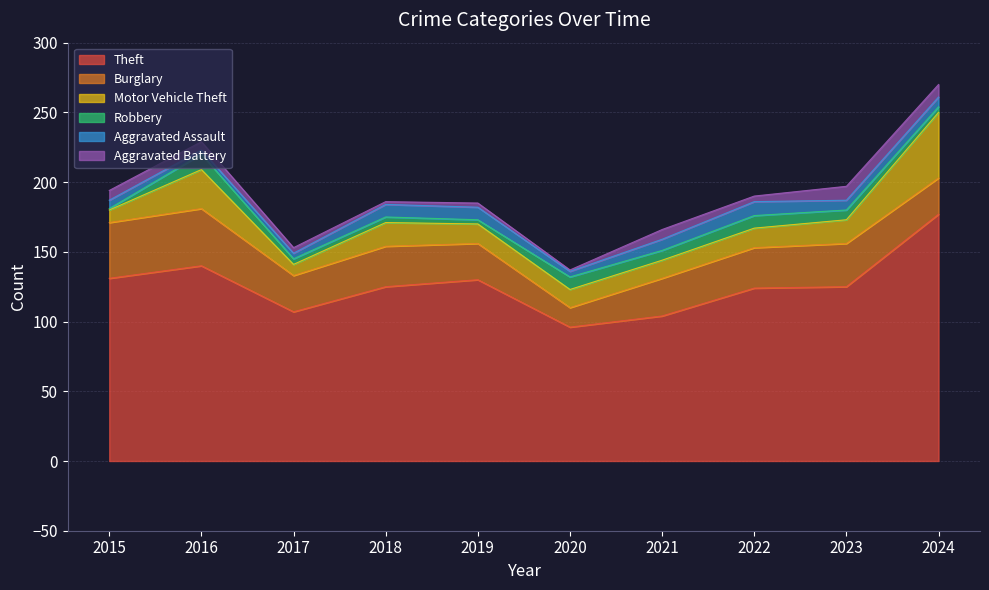

What are all the series names shown in the legend?

Theft, Burglary, Motor Vehicle Theft, Robbery, Aggravated Assault, Aggravated Battery